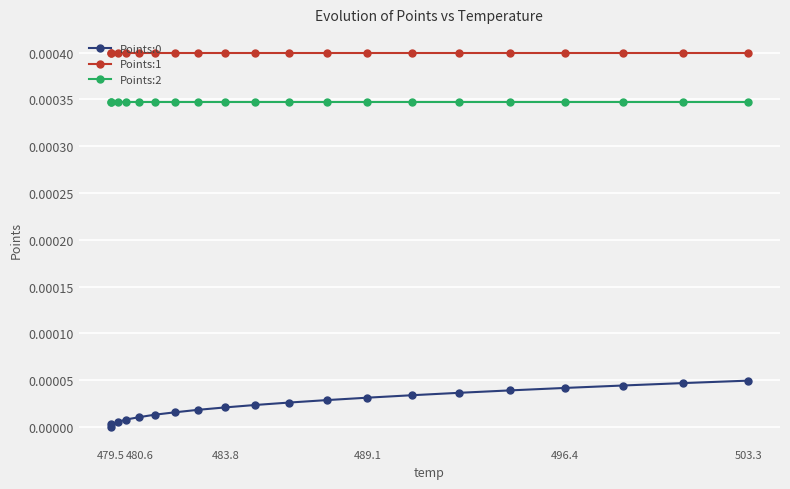

True or false: Points:1 and Points:0 cross at least once.

False